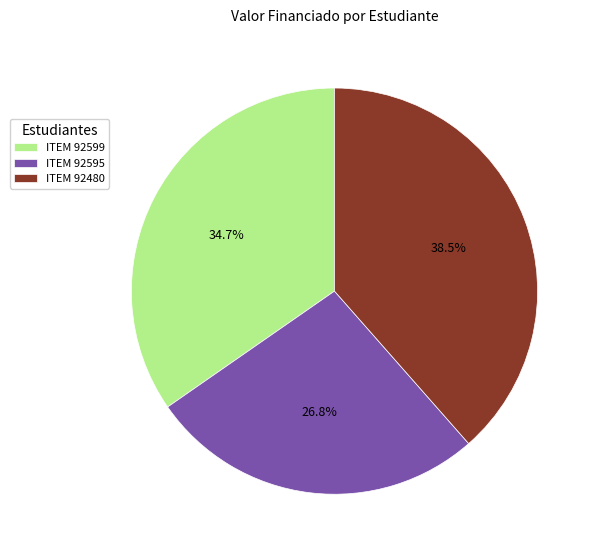

Is there any slice that represents more than half of the pie?

No